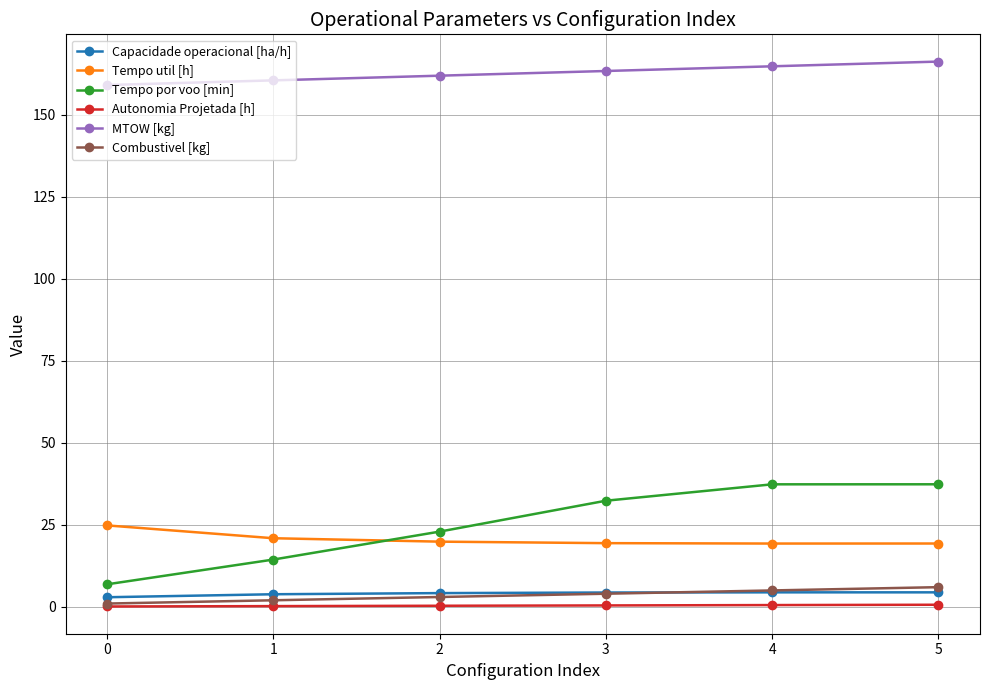

What is the highest value of the MTOW [kg] series?

166.3